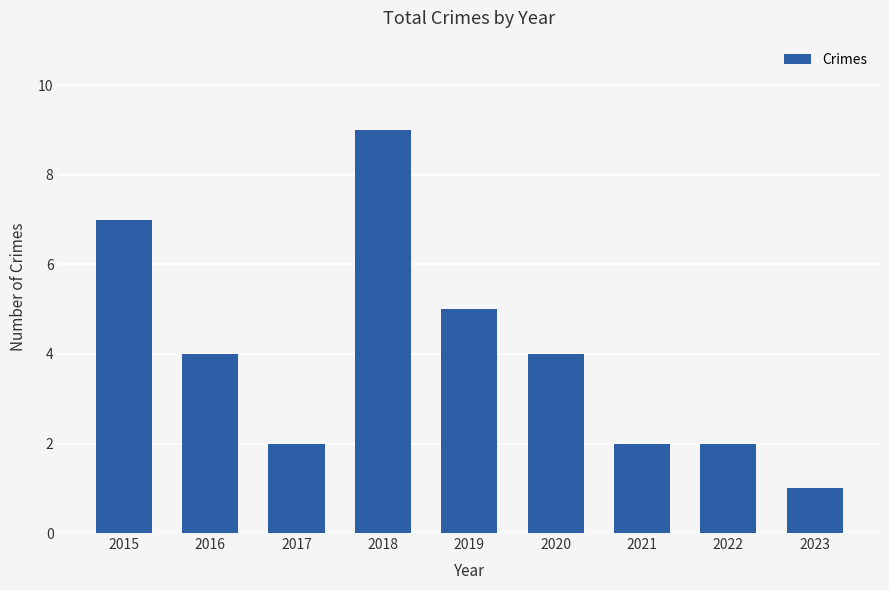

The chart shows a value of 6 at 2016. True or false?

False